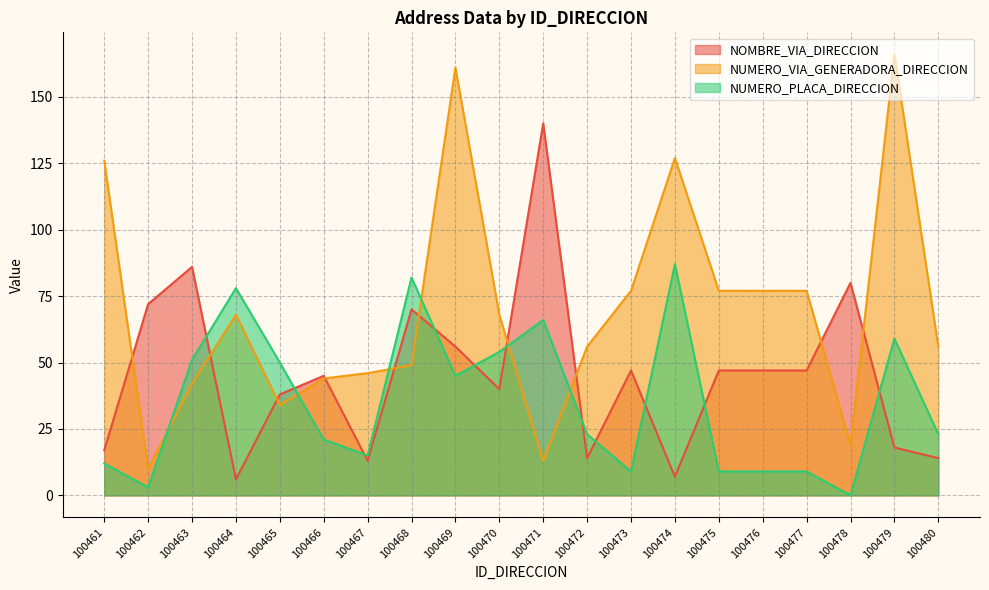

Rank the series by their maximum value, from highest to lowest.

NUMERO_VIA_GENERADORA_DIRECCION, NOMBRE_VIA_DIRECCION, NUMERO_PLACA_DIRECCION